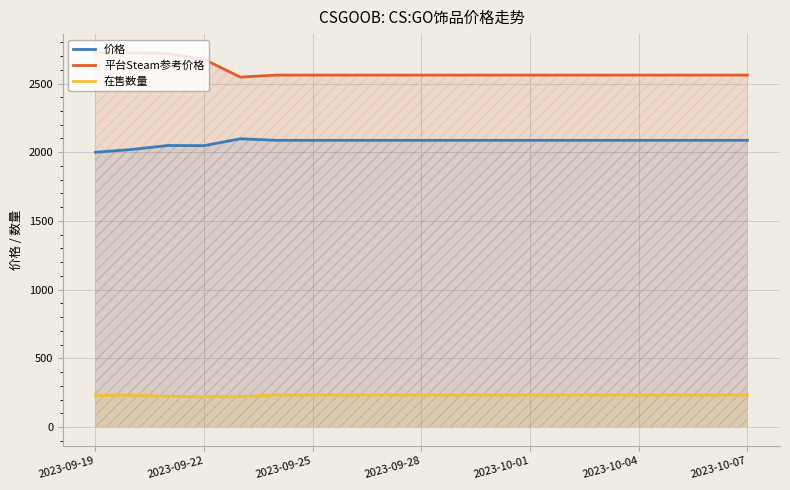

True or false: 平台Steam参考价格 has more than 0 points higher than both neighbors.

False